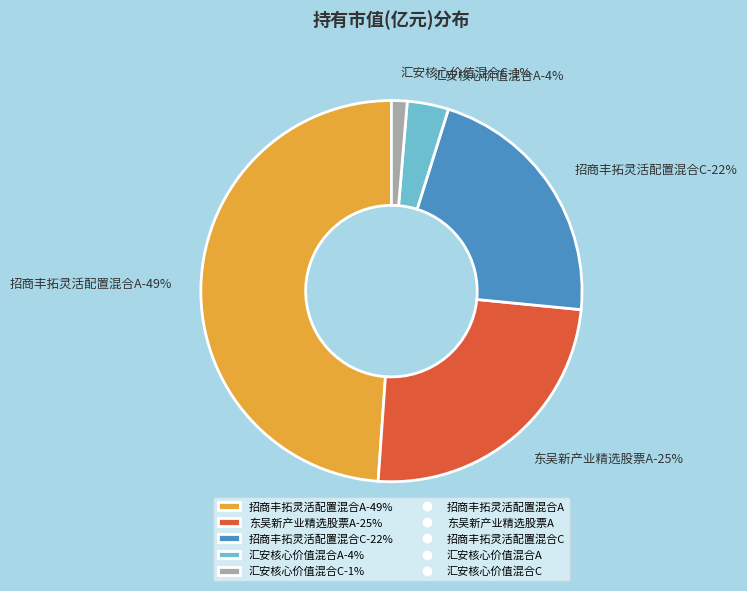

The 汇安核心价值混合A slice represents 4% of the pie. True or false?

True